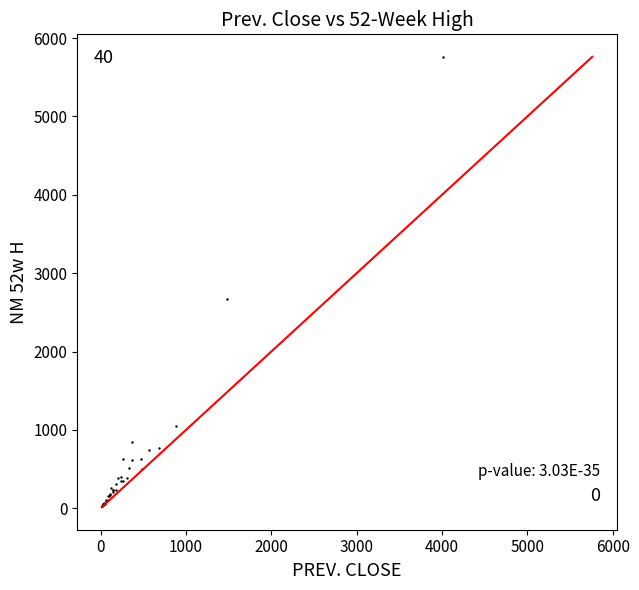

What Y value in the scatter plot is closest to 2892?

2668.5